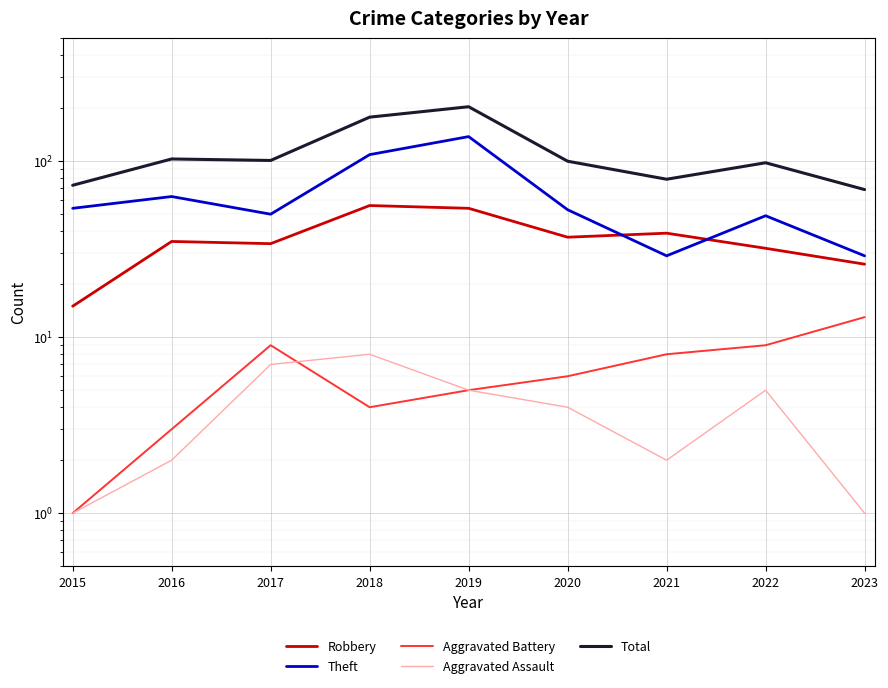

Where is Robbery nearest to the value 35?

2016